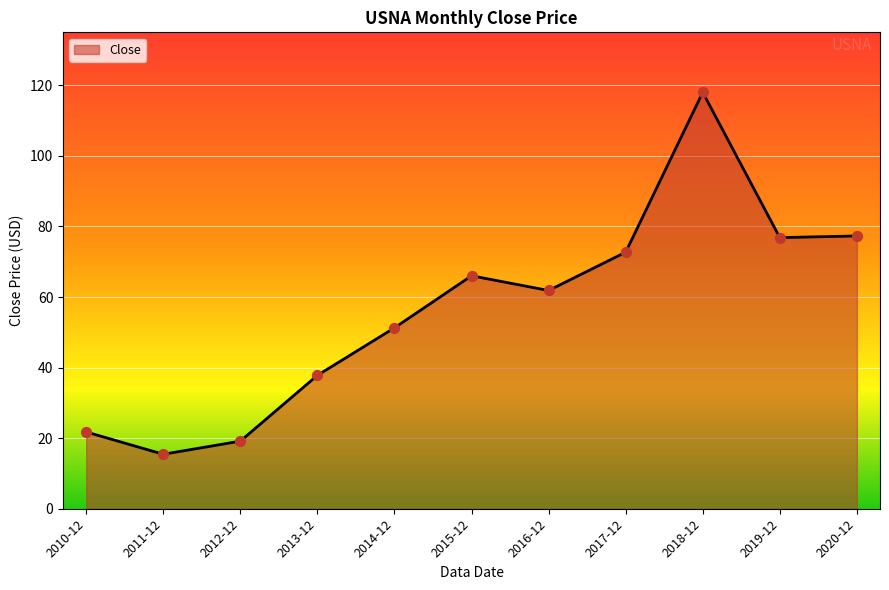

What is the ratio of the value at 2013-12 to the value at 2011-12?

2.4